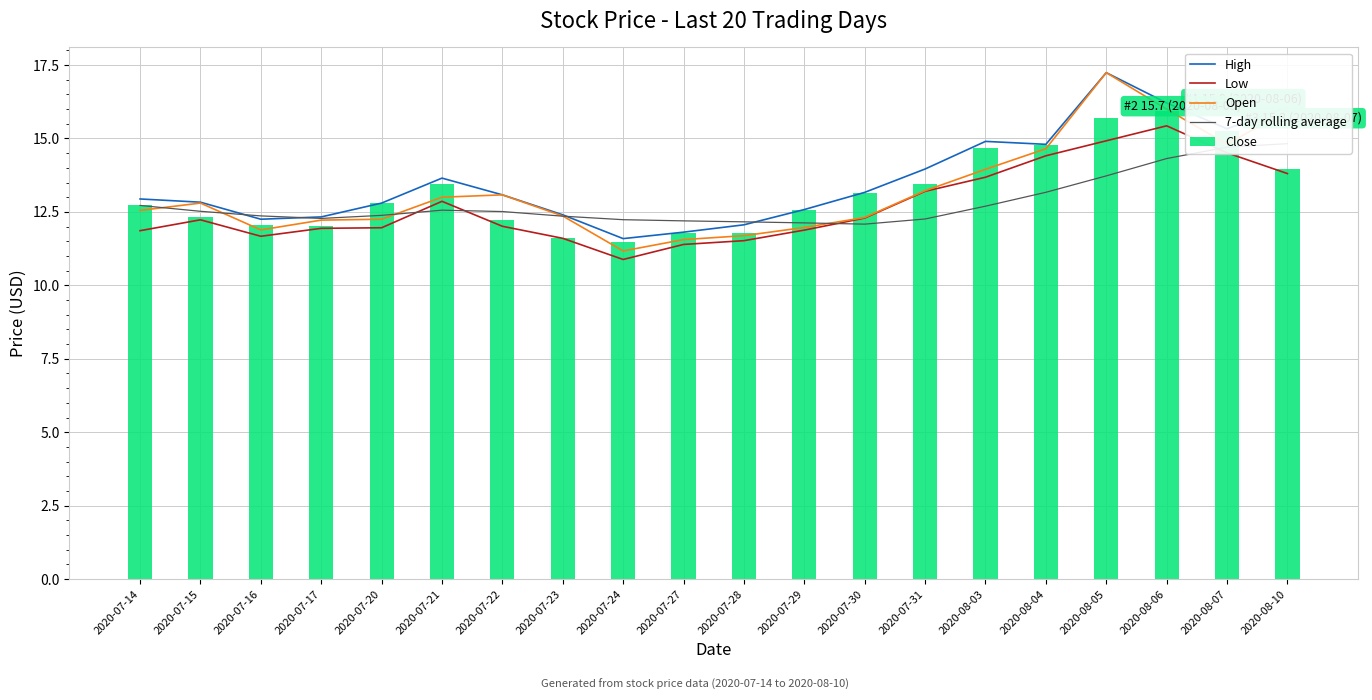

At which label does 7-day rolling average reach its peak?

2020-08-10